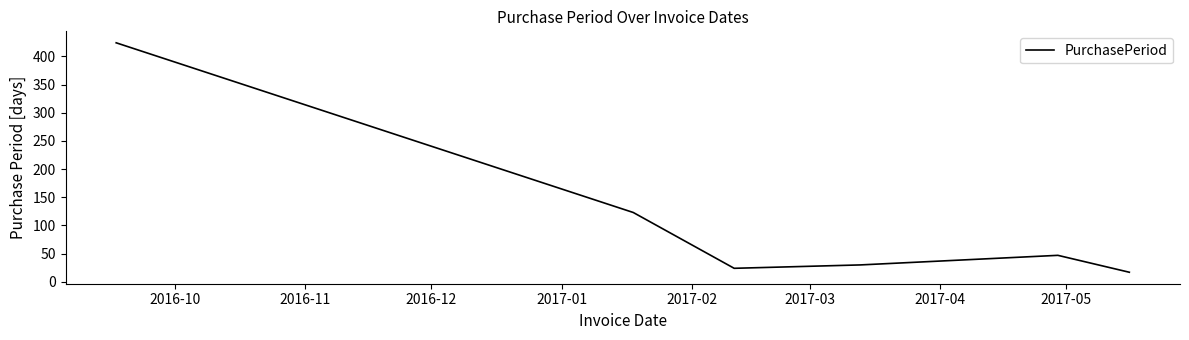

True or false: there are more than 2 points higher than both neighbors.

False